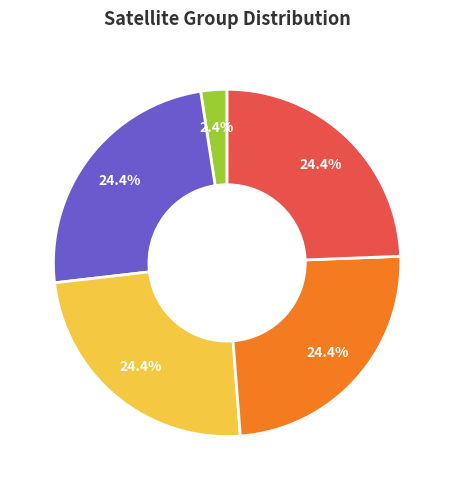

Which has a higher value, Group 0 or Group 3?

Group 3